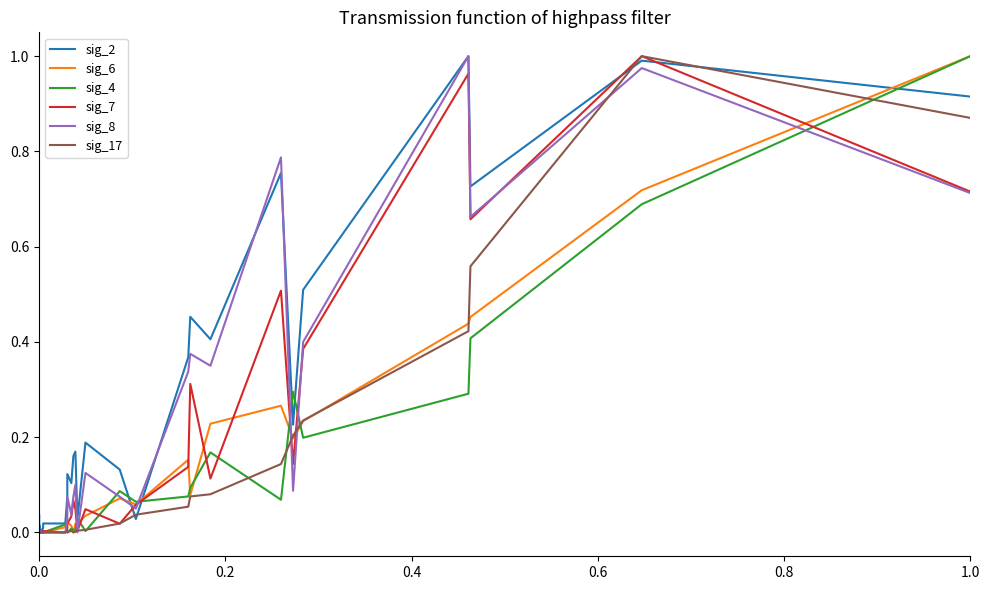

Reading left to right, transcribe all the data shown in this chart.

sig_2: 0.0	0.0	0.0	0.0	0.0	0.0	0.0	0.0	0.0	0.0	0.0	0.1	0.1	0.1	0.2	0.2	0.0	0.2	0.1	0.0	0.4	0.5	0.4	0.8	0.2	0.5	1.0	0.7	1.0	0.9
sig_6: 0.0	0.0	0.0	0.0	0.0	0.0	0.0	0.0	0.0	0.0	0.0	0.0	0.0	0.0	0.0	0.0	0.0	0.0	0.1	0.1	0.2	0.1	0.2	0.3	0.2	0.2	0.4	0.5	0.7	1.0
sig_4: 0.0	0.0	0.0	0.0	0.0	0.0	0.0	0.0	0.0	0.0	0.0	0.0	0.0	0.0	0.0	0.0	0.0	0.0	0.1	0.1	0.1	0.1	0.2	0.1	0.3	0.2	0.3	0.4	0.7	1.0
sig_7: 0.0	0.0	0.0	0.0	0.0	0.0	0.0	0.0	0.0	0.0	0.0	0.0	0.0	0.0	0.1	0.0	0.0	0.0	0.0	0.1	0.1	0.3	0.1	0.5	0.1	0.4	1.0	0.7	1.0	0.7
sig_8: 0.0	0.0	0.0	0.0	0.0	0.0	0.0	0.0	0.0	0.0	0.0	0.0	0.1	0.0	0.1	0.1	0.0	0.1	0.1	0.1	0.3	0.4	0.3	0.8	0.1	0.4	1.0	0.7	1.0	0.7
sig_17: 0.0	0.0	0.0	0.0	0.0	0.0	0.0	0.0	0.0	0.0	0.0	0.0	0.0	0.0	0.0	0.0	0.0	0.0	0.0	0.0	0.1	0.1	0.1	0.1	0.2	0.2	0.4	0.6	1.0	0.9